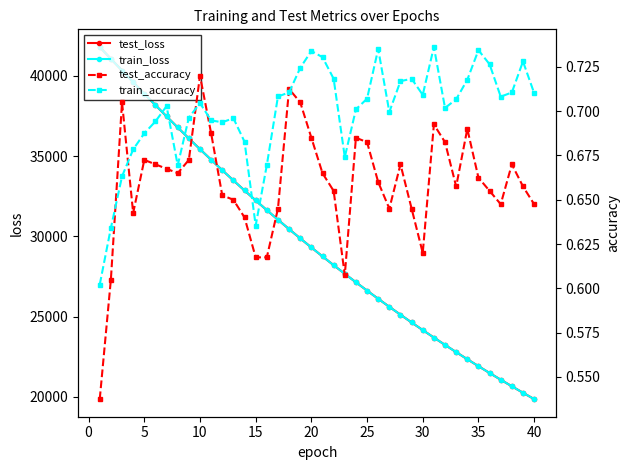

How many lines are shown in the chart?

4